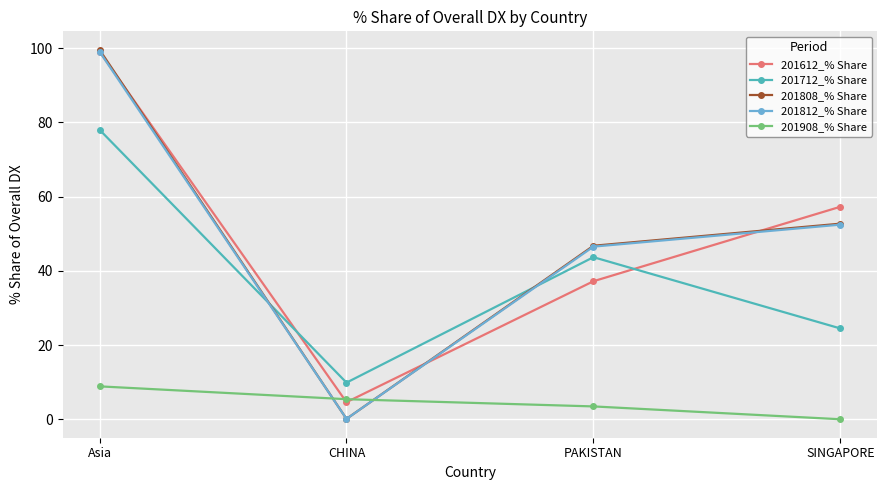

At which category is the sum across all series the highest?

Asia